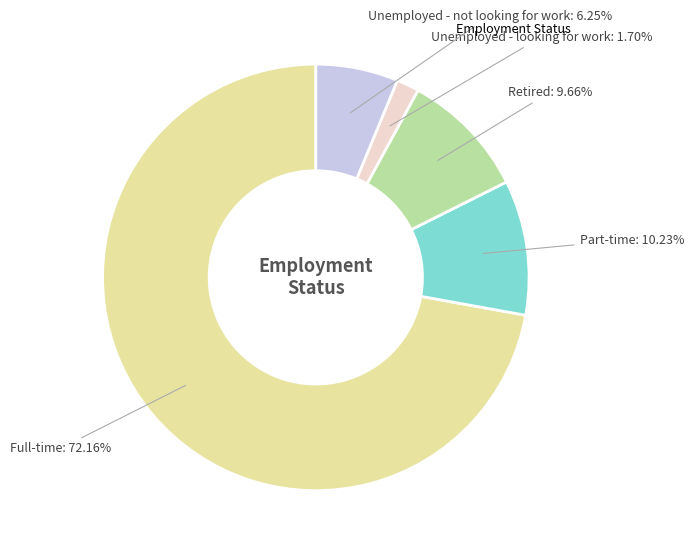

How many slices are in this pie chart?

5